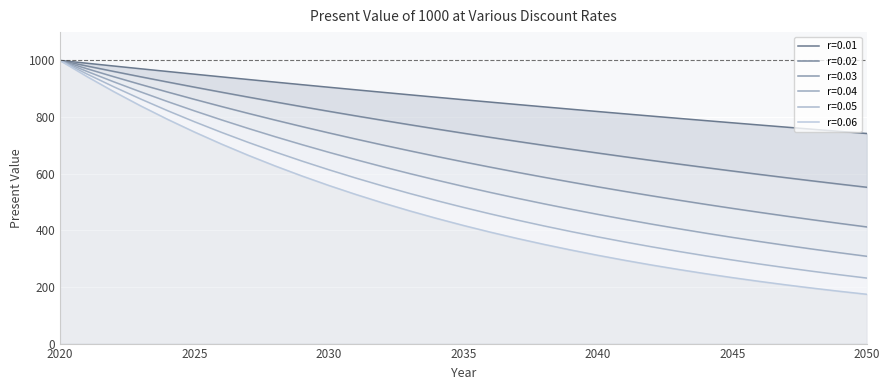

What is the sum of all r=0.04 values?

18292.0